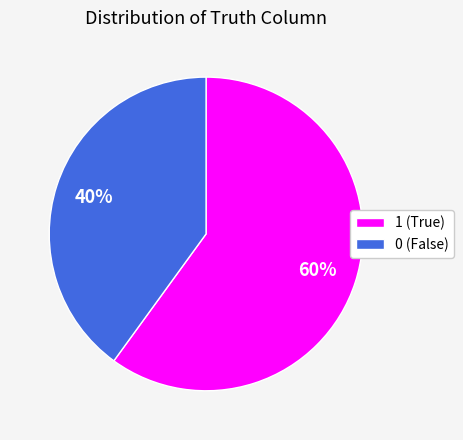

What is the majority slice?

1